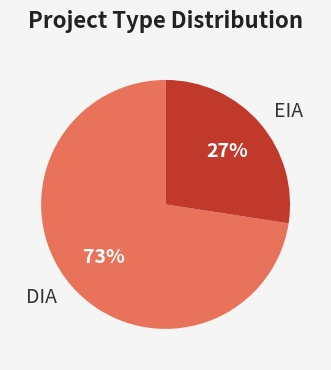

What percentage is the EIA slice, to the nearest percent?

27%